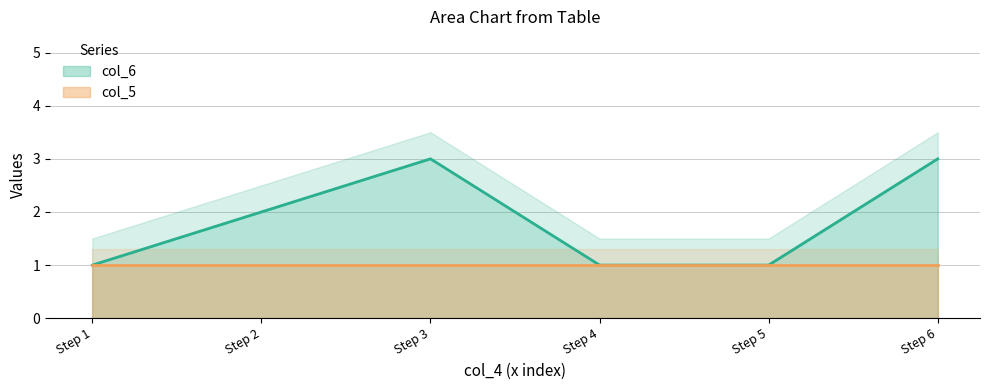

The col_6 series shows 2 at Step 2. True or false?

True